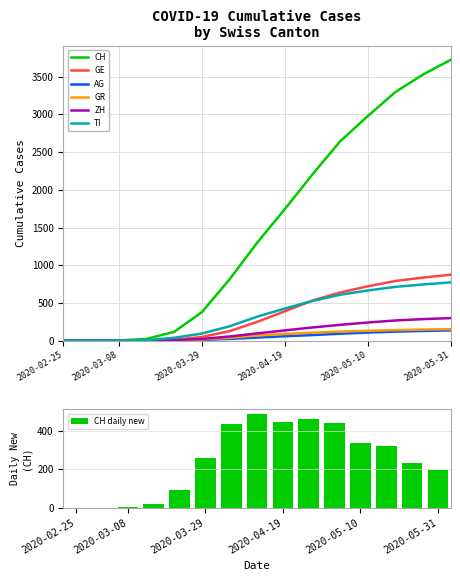

What is the approximate value of GE at 2020-05-31?

874